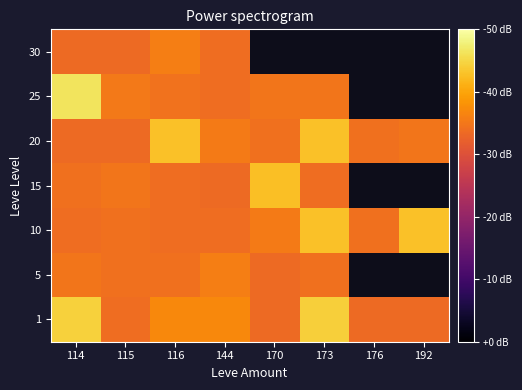

List the labels in order of 10 value, largest first.

173, 192, 170, 176, 115, 114, 116, 144